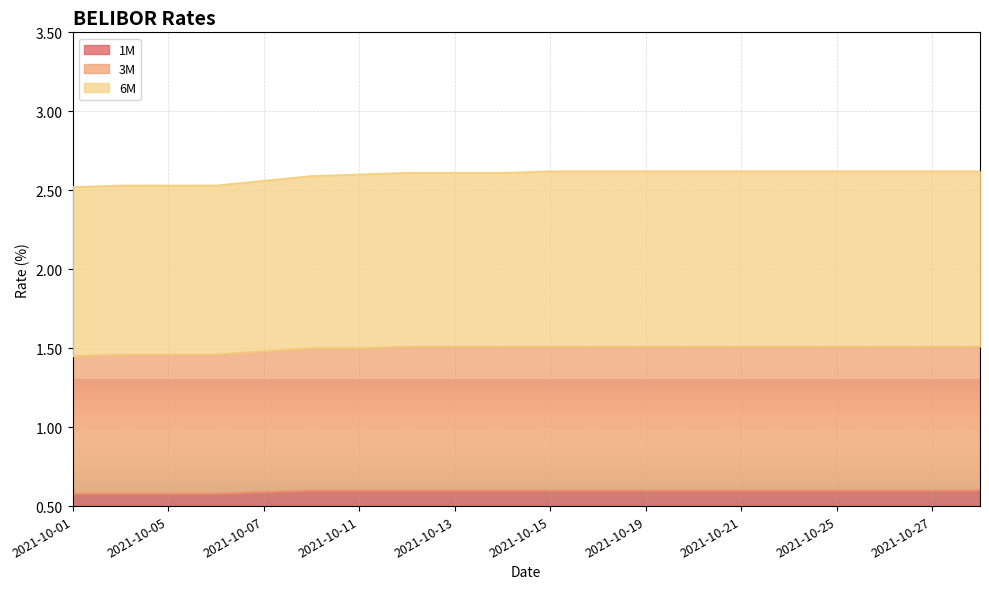

List the series in order of their overall mean, highest first.

6M, 3M, 1M